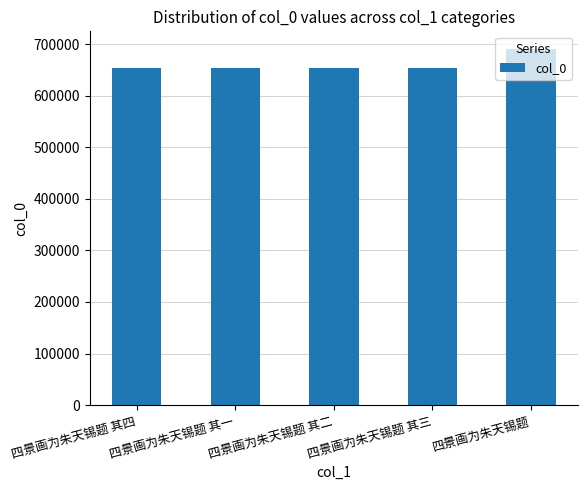

Approximately how many times larger is the value at 四景画为朱天锡题 其四 compared to 四景画为朱天锡题?

0.9